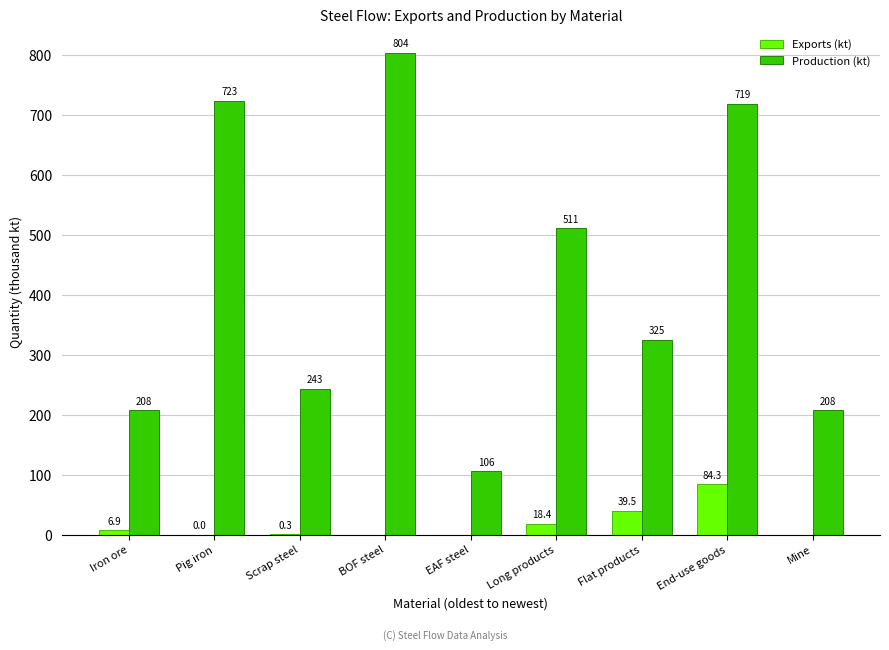

The value of Production (kt) at Flat products is 324.7. True or false?

True